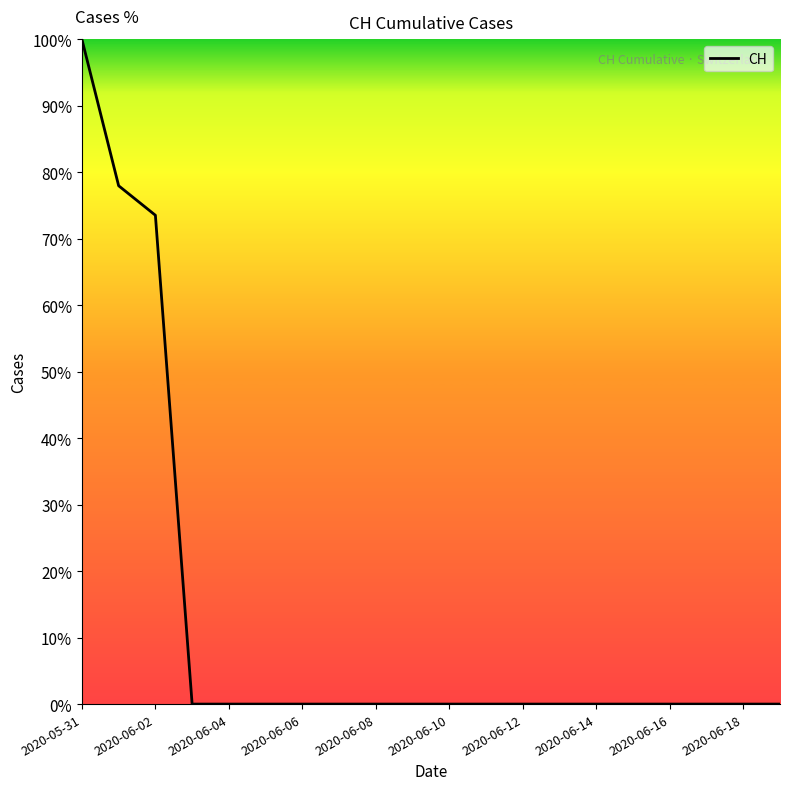

What is the difference between the maximum and minimum values?

100.0